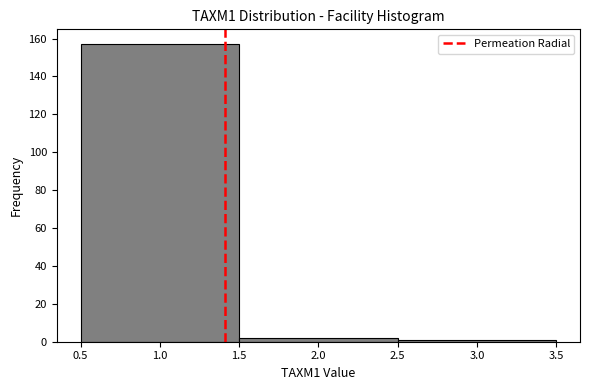

Reading left to right, list every bar in this chart as the range it spans on the x-axis followed by its height. The values are not printed on the chart, so give them approximately, as read against the axis.

0.5 to 1.5: 158
1.5 to 2.5: 2
2.5 to 3.5: under 2